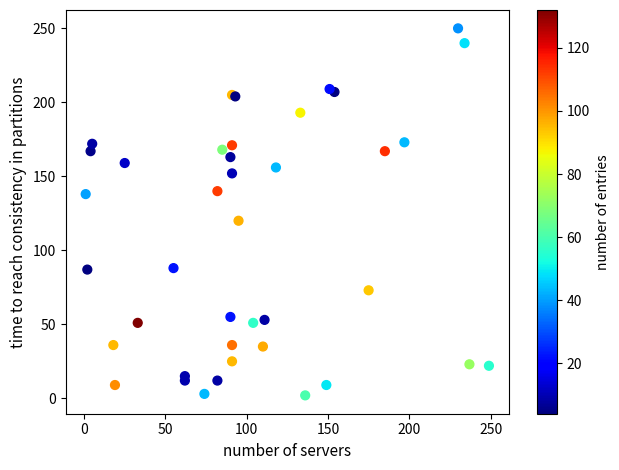

What Y value in the scatter plot is closest to 126?

120